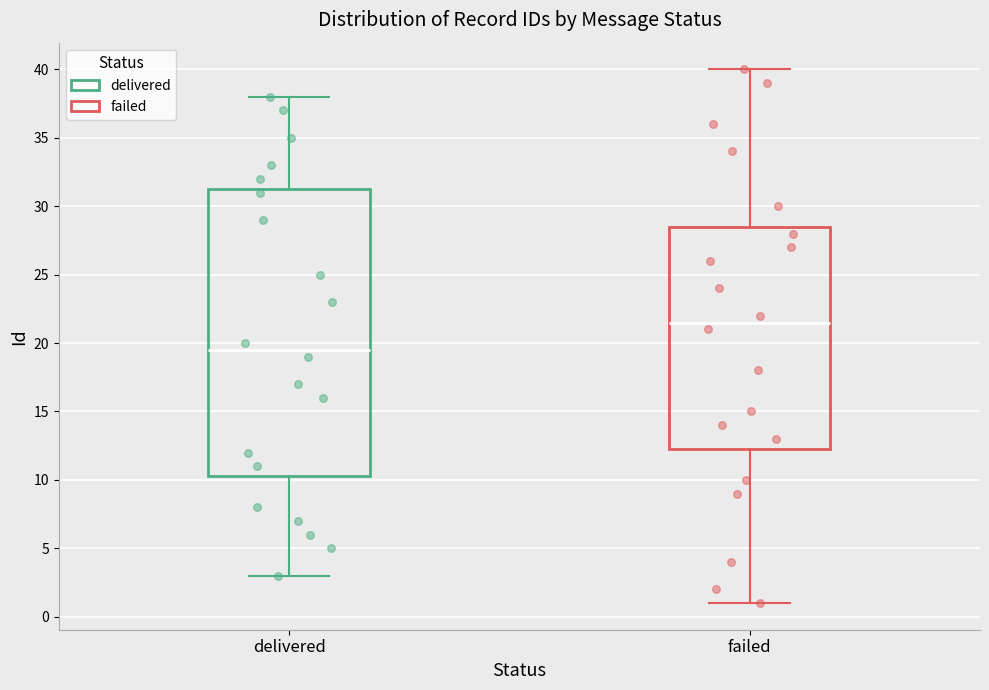

Which box's median line is the lowest?

delivered